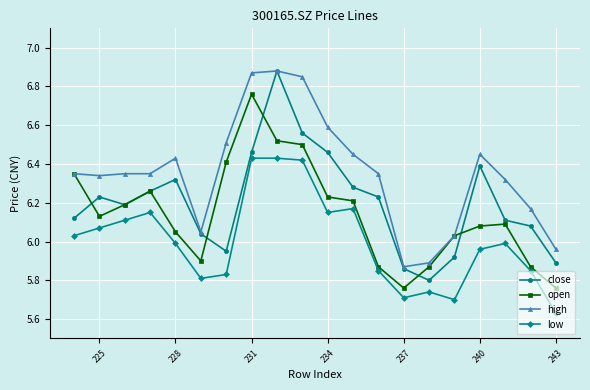

Rank the series by their average value, from lowest to highest.

low, open, close, high